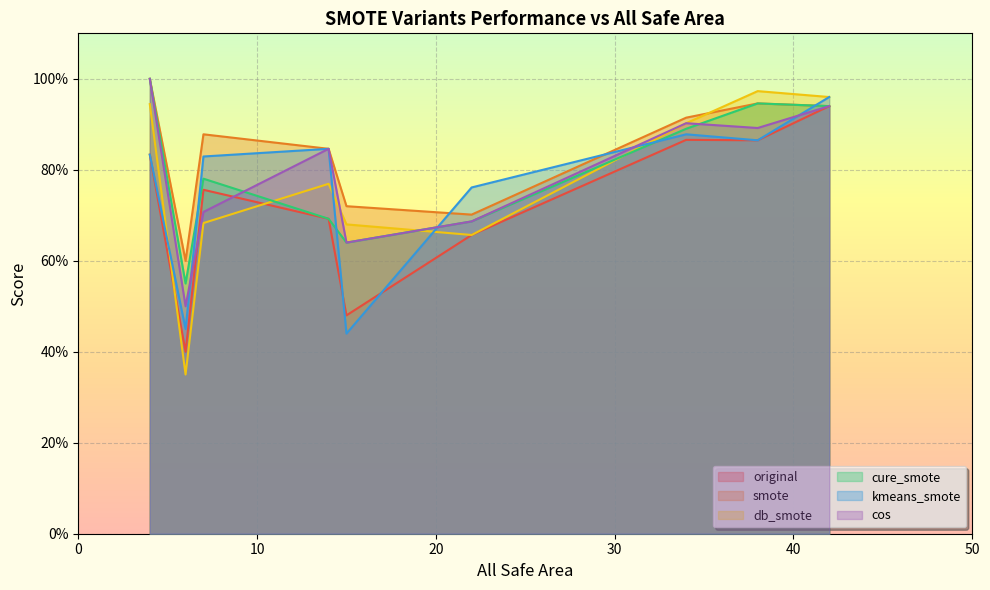

The cure_smote series shows 1.0 at Sampledata1. True or false?

False